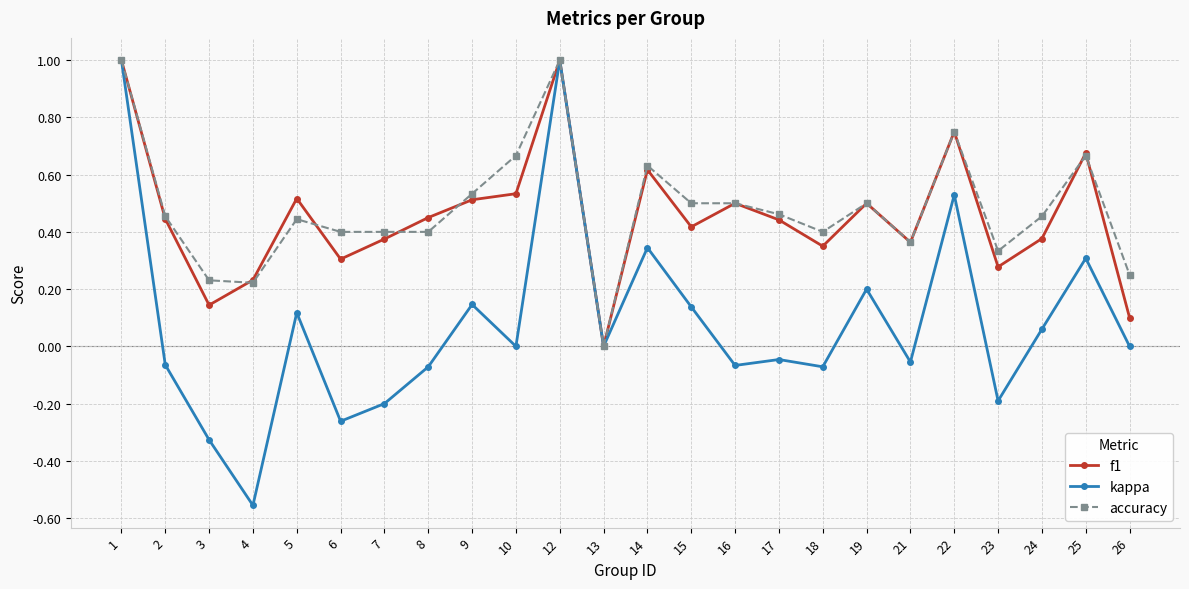

Is it true that accuracy equals 0.7 at 18?

False